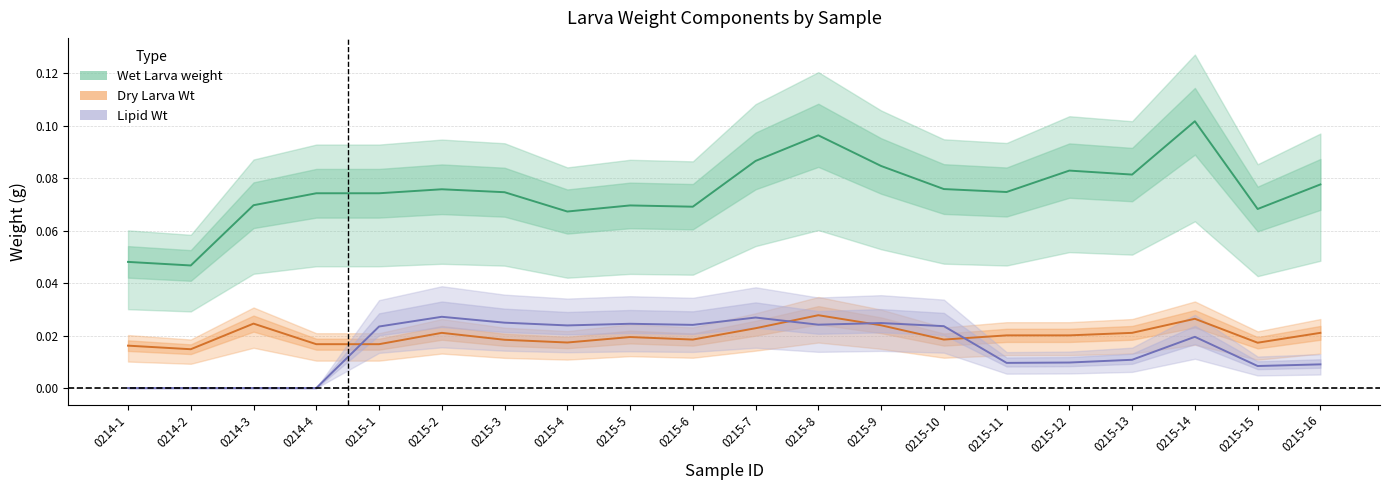

How many values in the Lipid Wt series exceed 0?

16